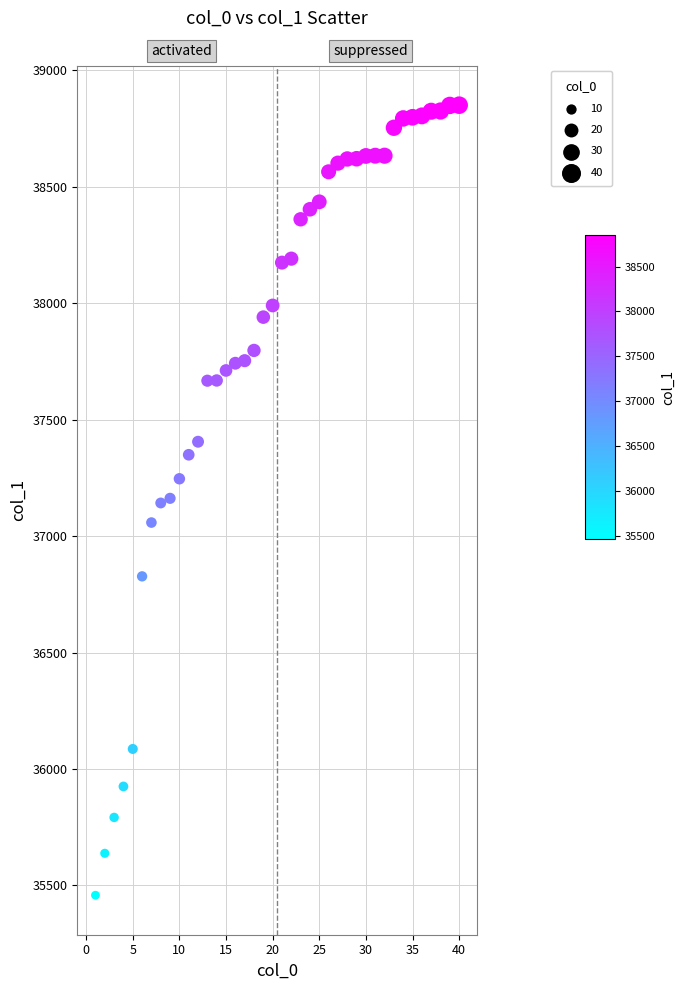

What is the range of Y values (max minus min)?

3392